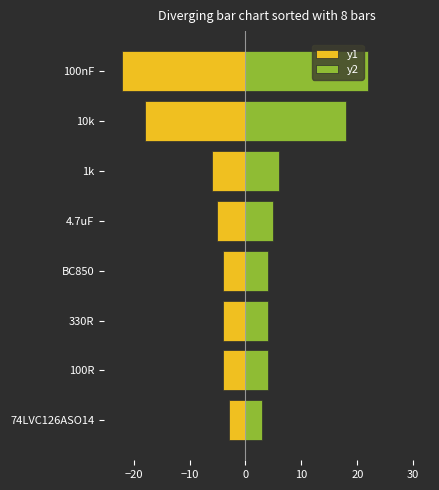

What are all the series names shown in the legend?

y1, y2